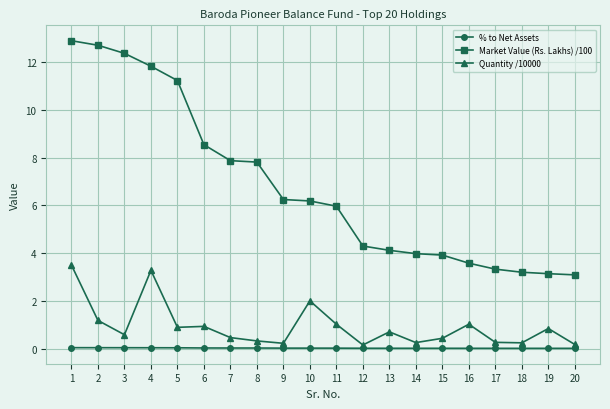

True or false: % to Net Assets and Market Value (Rs. Lakhs) /100 cross at least once.

False